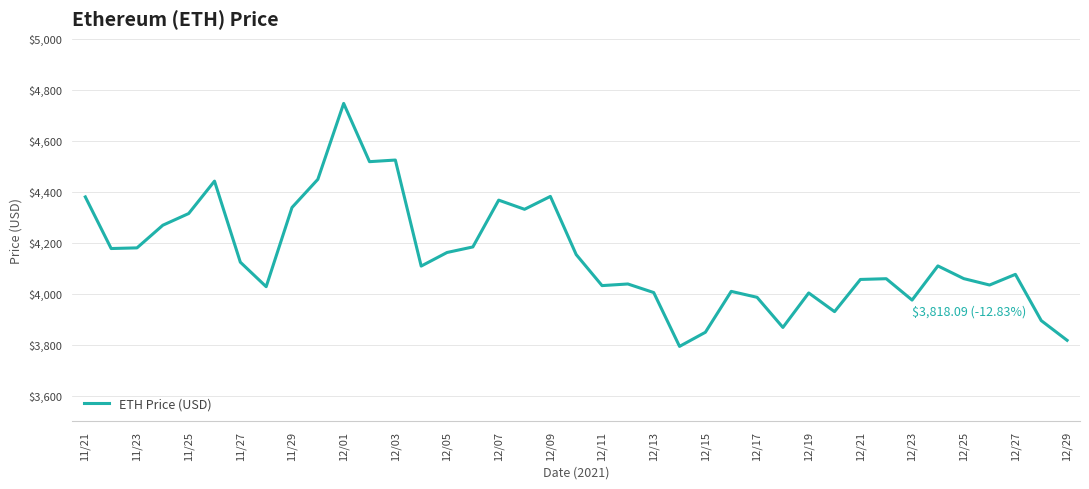

What is the minimum value shown in the chart?

3794.3